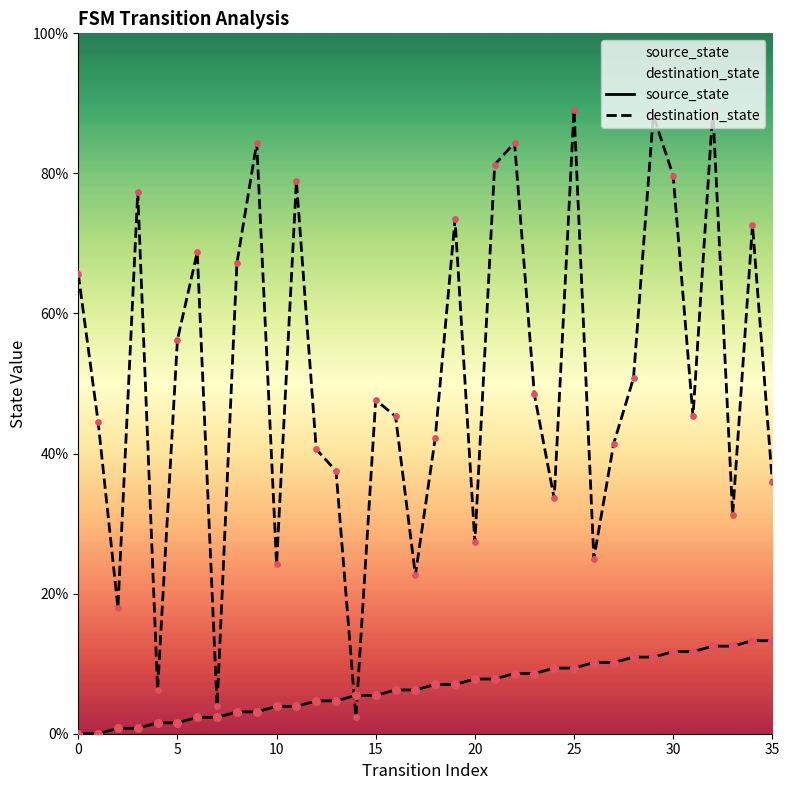

Is the value of destination_state at 15 greater than the value of source_state at 0?

Yes